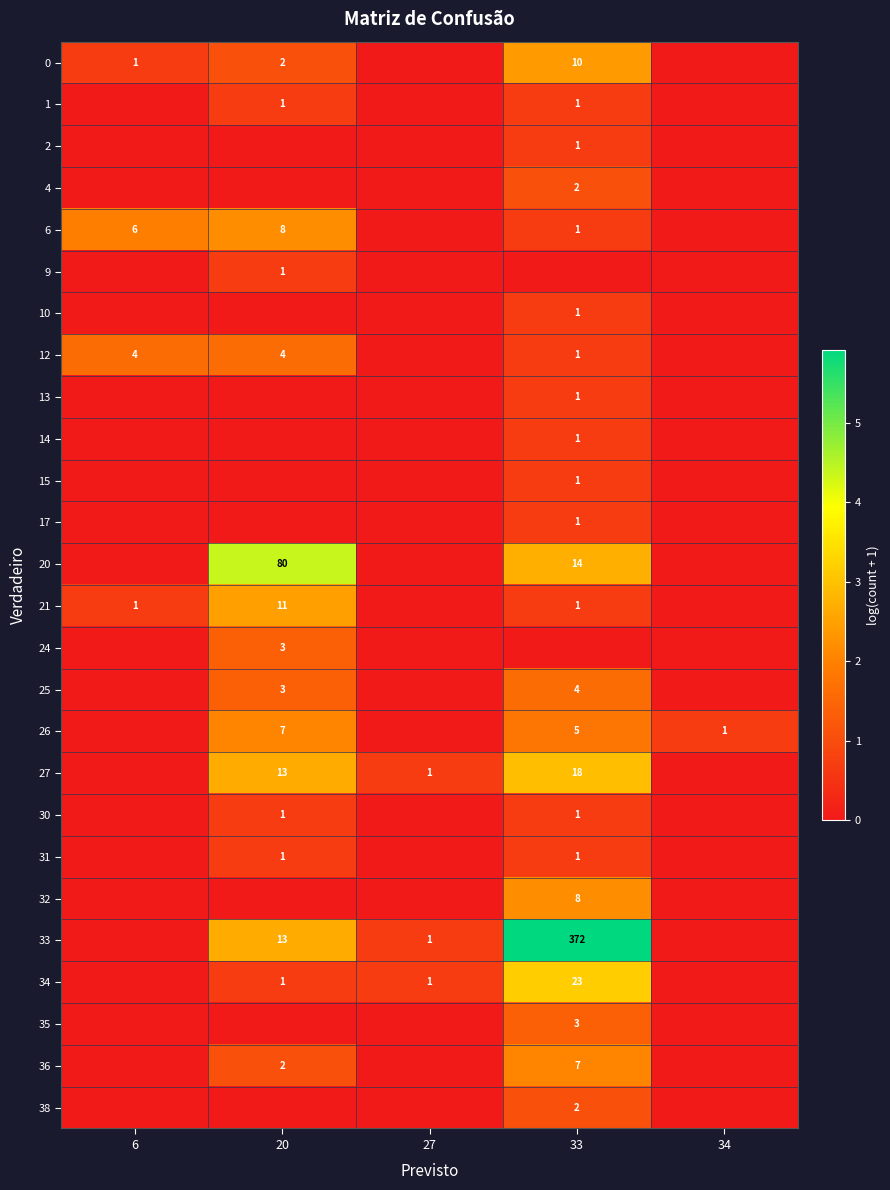

What is the difference between the maximum and minimum values in the 0 series?

2.4